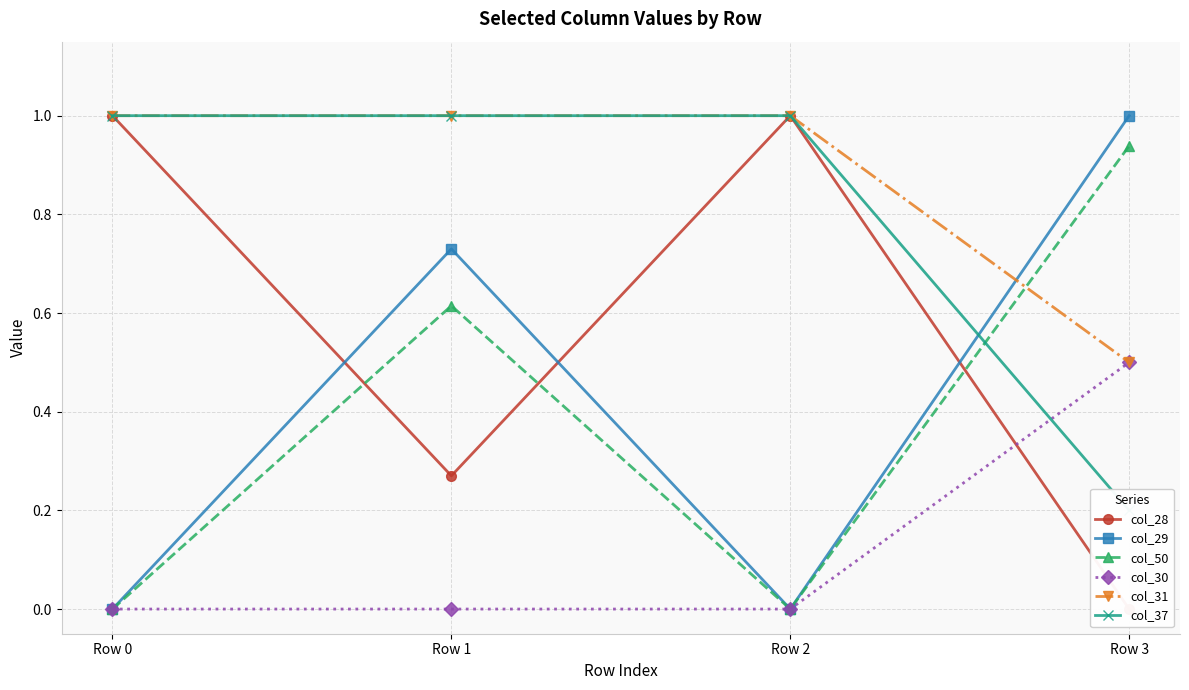

What is the average value of the col_29 series?

0.4